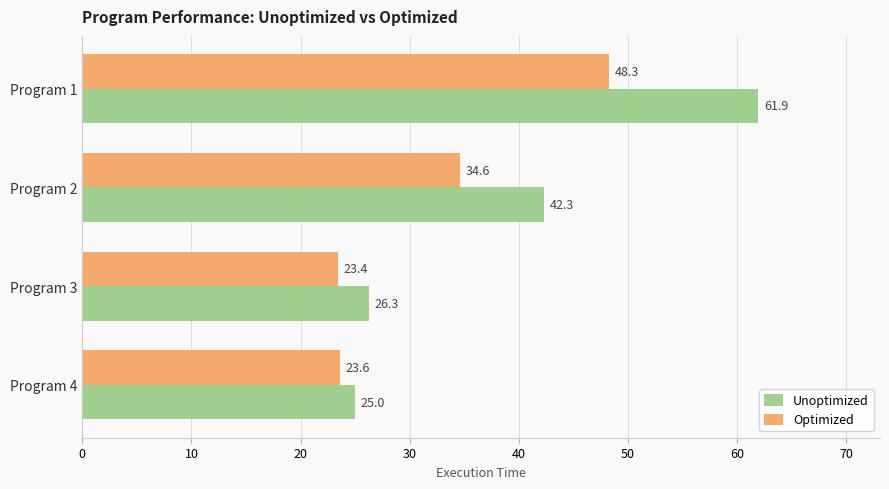

The value of Optimized at Program 4 is 6.3. True or false?

False